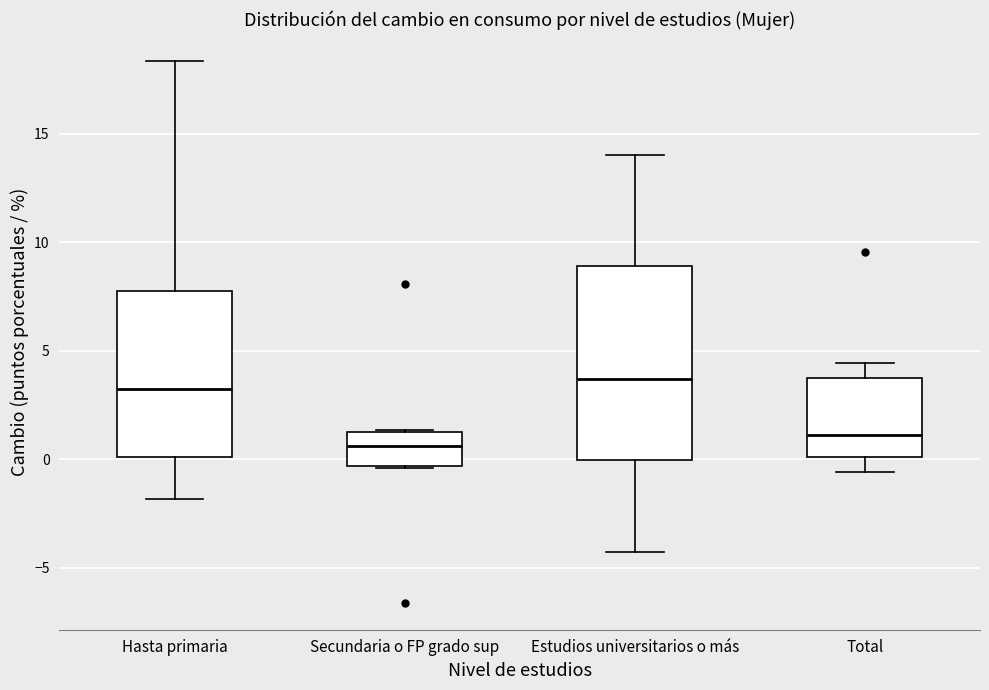

Reading left to right, read every box against the y-axis: the position of its median line, the range the box covers, and the ends of its whiskers. The values are not printed on the chart, so give them approximately, as read against the axis.

Hasta primaria: median 3.0, box 0.0 to 8.0, whiskers -2.0 to 18.5
Secundaria o FP grado sup: median 0.5, box -0.5 to 1.5, whiskers -0.5 to 1.5
Estudios universitarios o más: median 3.5, box 0.0 to 9.0, whiskers -4.5 to 14.0
Total: median 1.0, box 0.0 to 4.0, whiskers -0.5 to 4.5